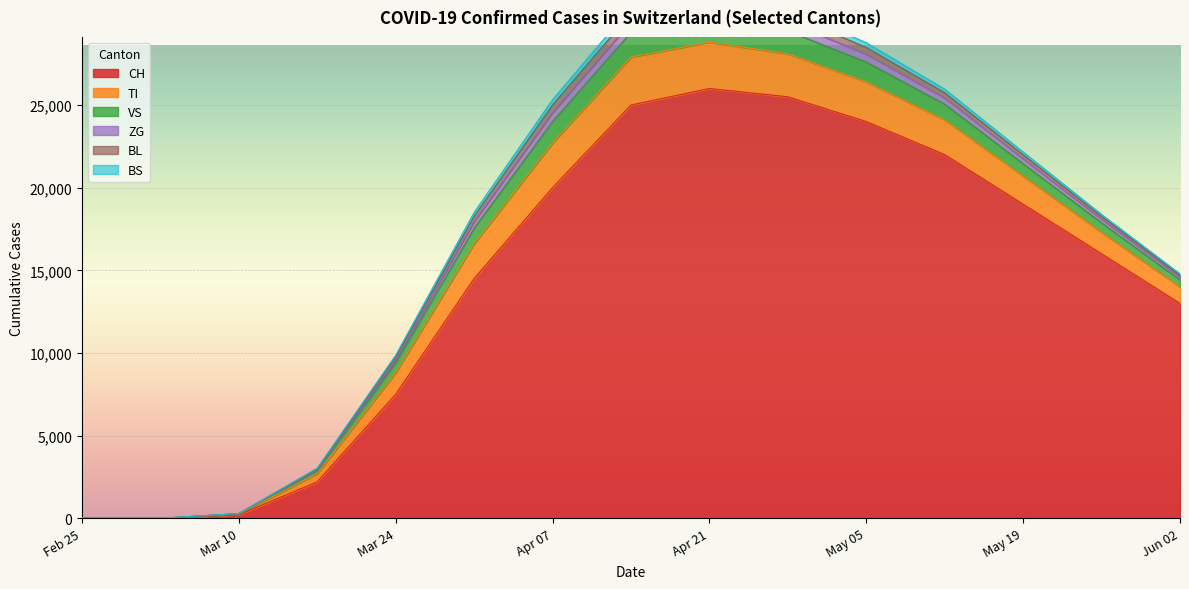

Which series has the largest total across all categories?

CH